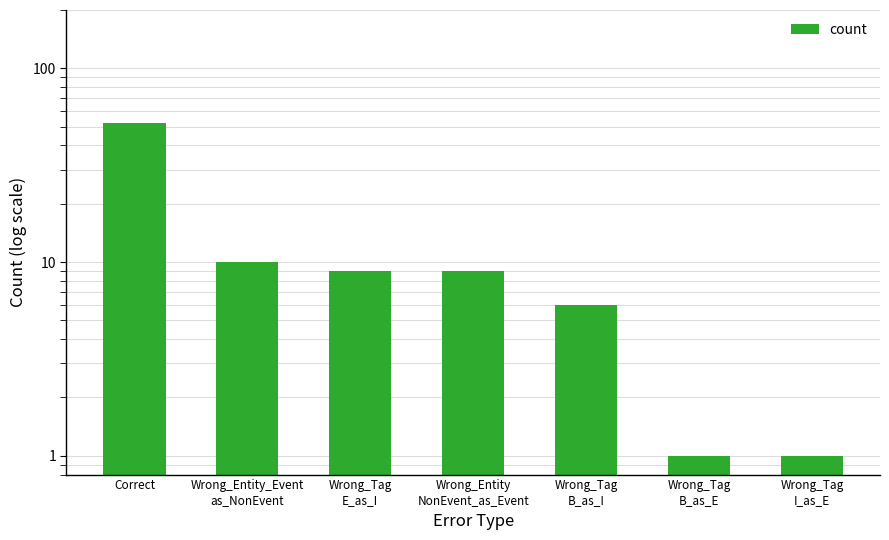

Approximately how many times larger is the value at Wrong_Entity
NonEvent_as_Event compared to Wrong_Entity_Event
as_NonEvent?

0.9